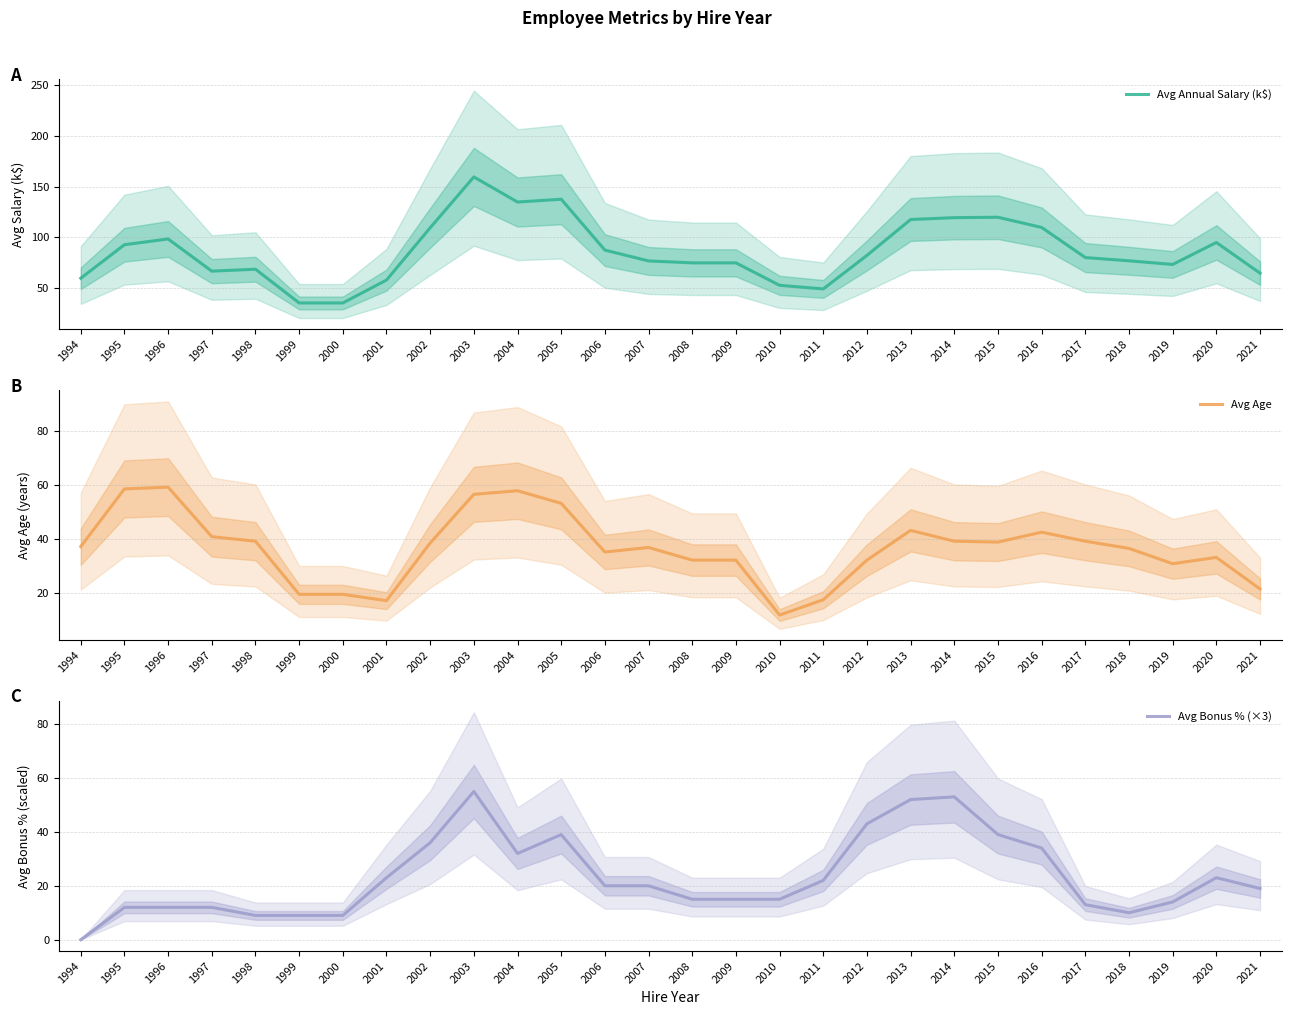

Which series has the widest spread of values?

Avg Annual Salary (k$)